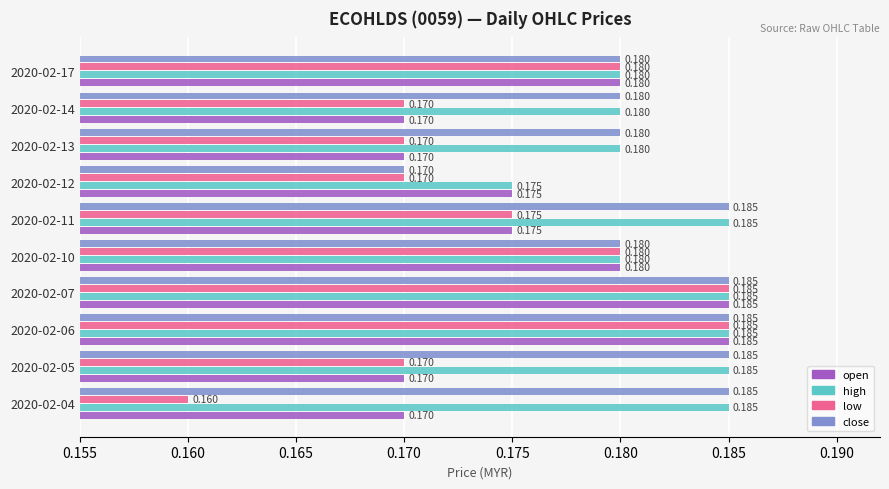

Which series has the widest spread of values?

low